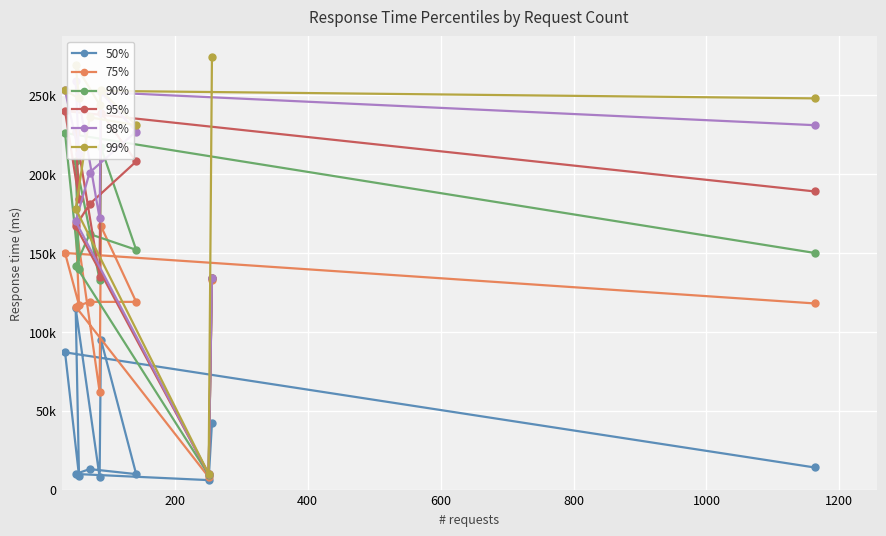

What is the sum of the 50% values at 600 and 200?

19000